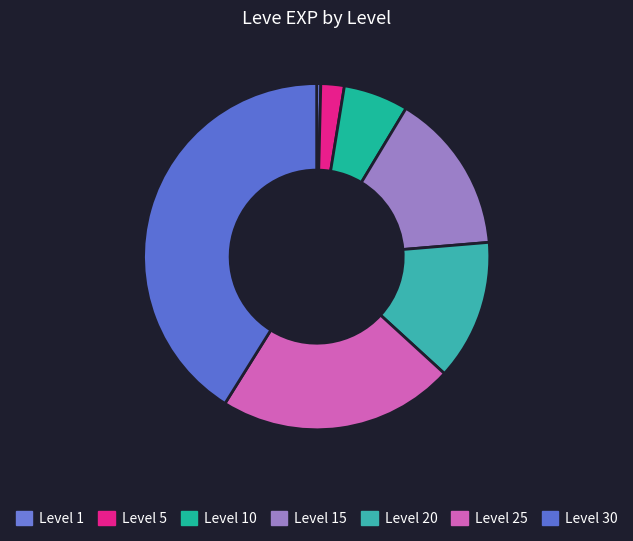

Which slice is the largest?

Level 30